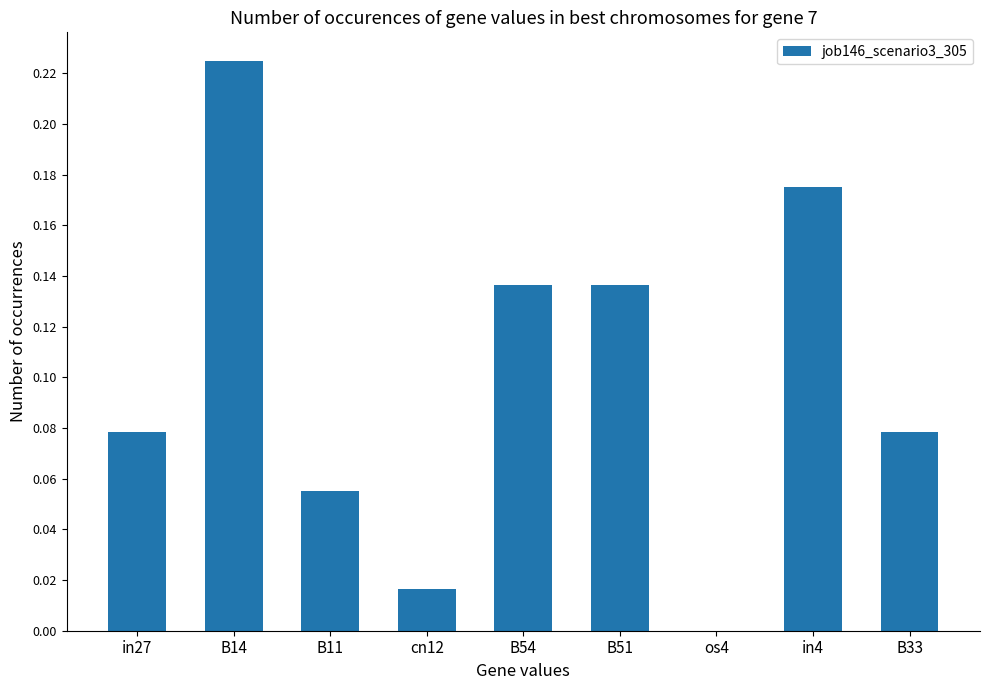

What is the sum of all values?

0.9